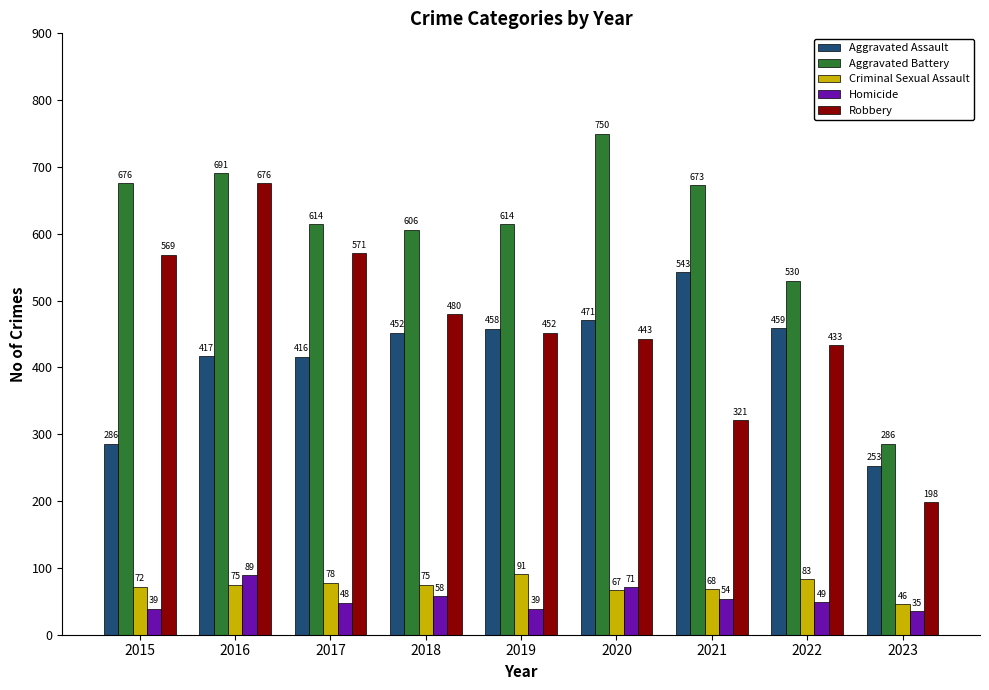

What is the difference between the maximum and minimum values in the Criminal Sexual Assault series?

45